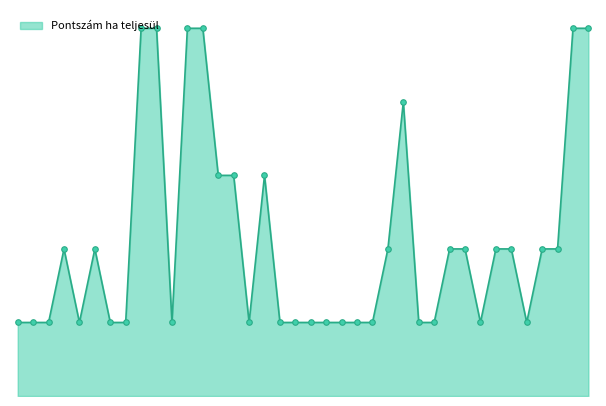

Is this an area chart (filled region under the line)?

Yes